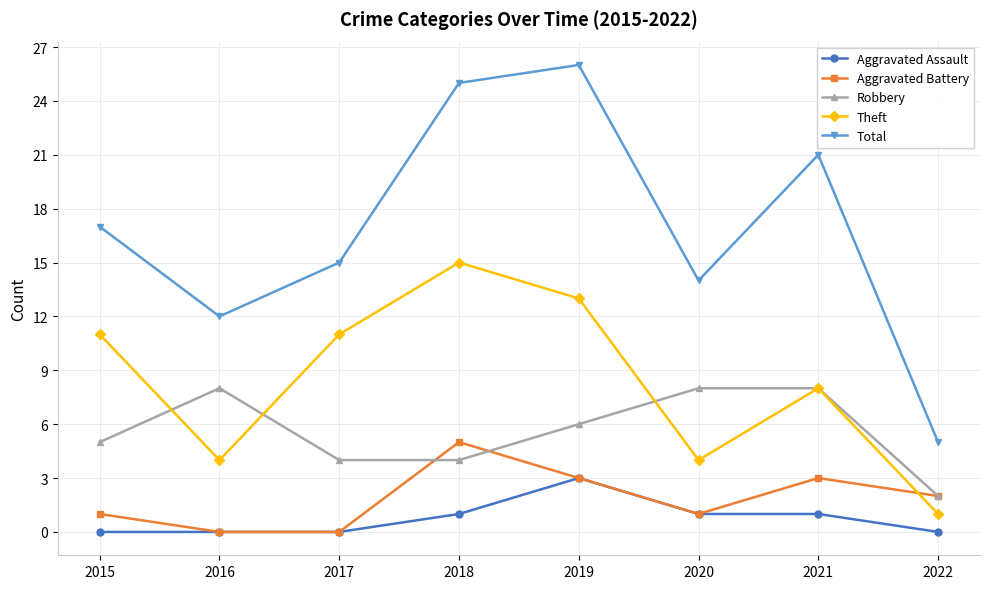

The Aggravated Assault series shows 0 at 2016. True or false?

True